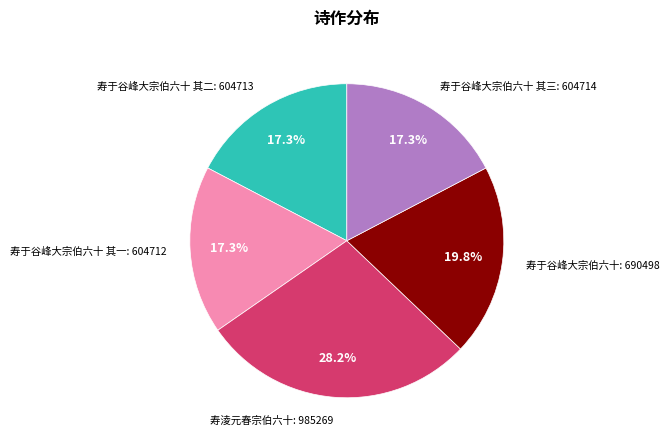

Does any single category account for the majority?

No